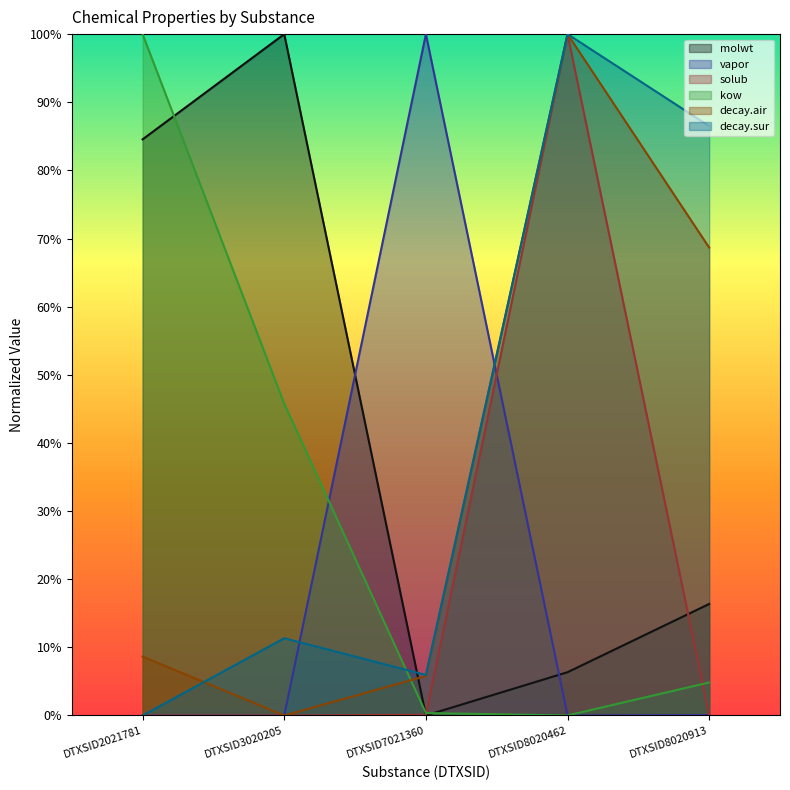

How many distinct data groups are displayed?

6